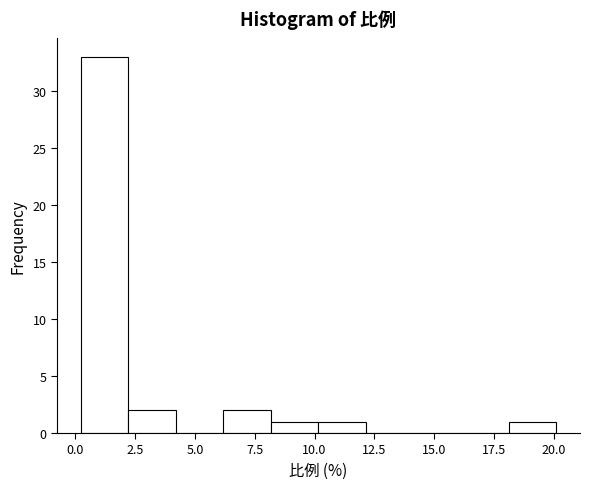

Read against the x-axis, roughly where is the centre of the tallest bar?

1.0